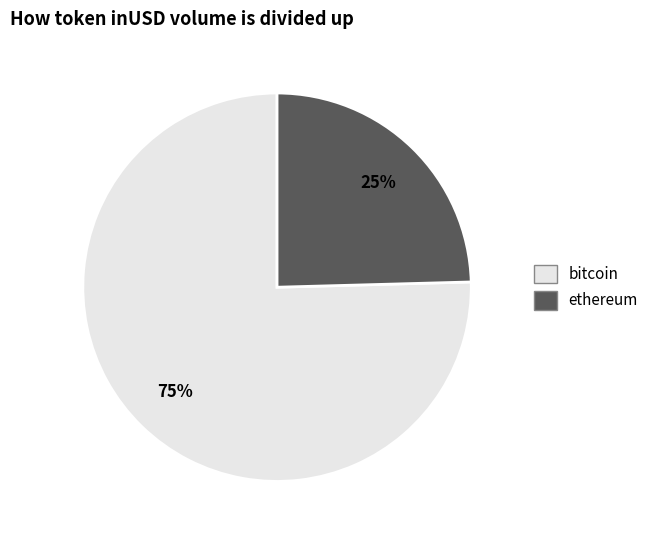

To the nearest percent, what is the average slice percentage?

50%